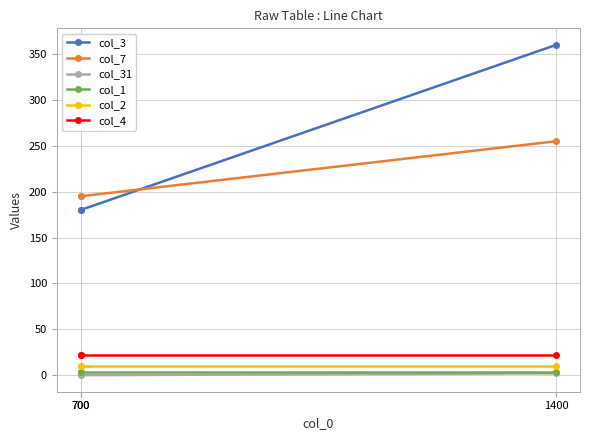

The col_1 series shows 5 at 700. True or false?

False